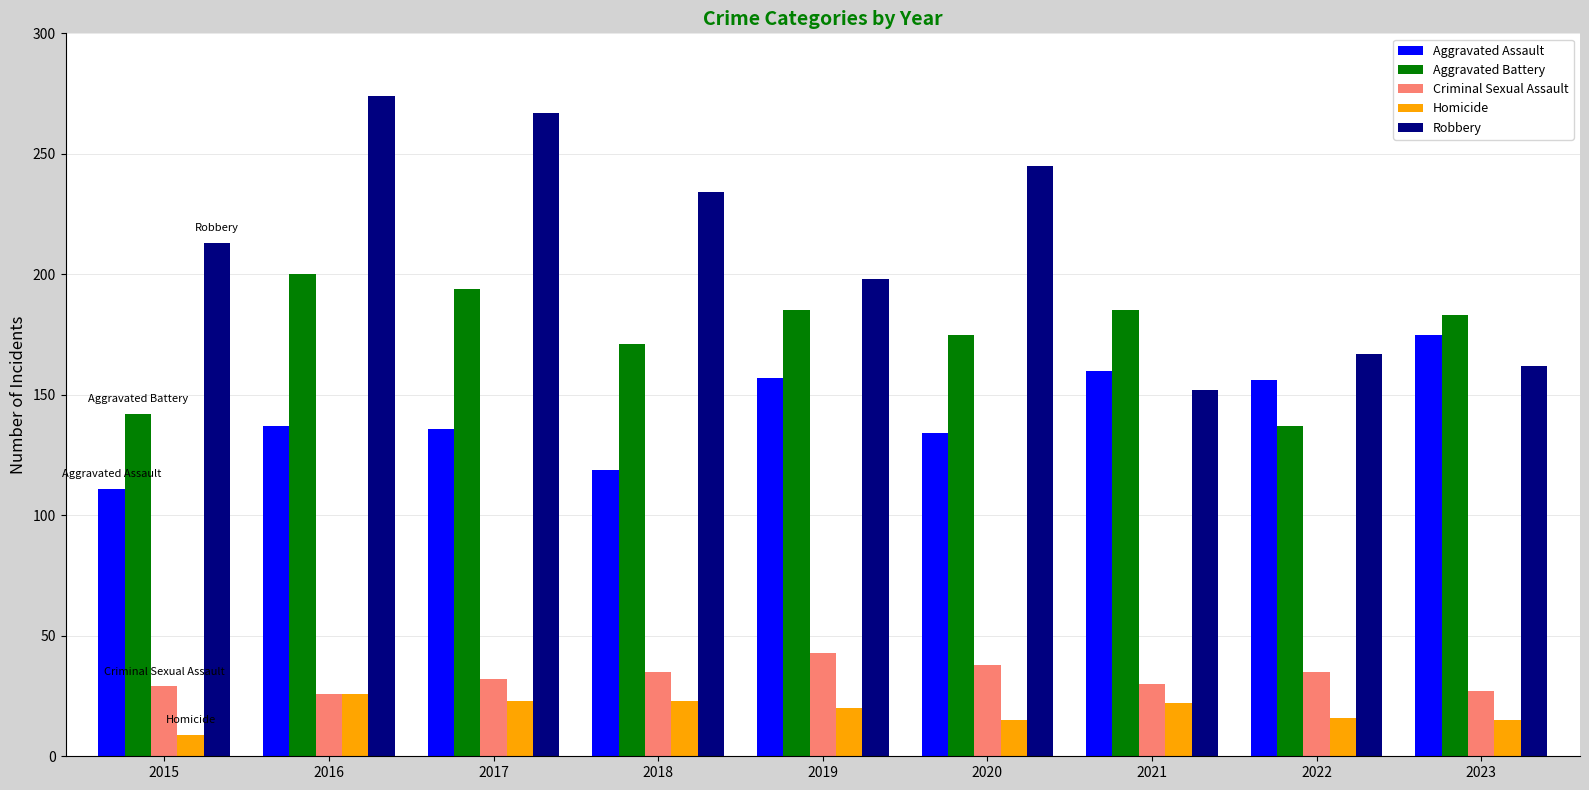

What are all the series names shown in the legend?

Aggravated Assault, Aggravated Battery, Criminal Sexual Assault, Homicide, Robbery